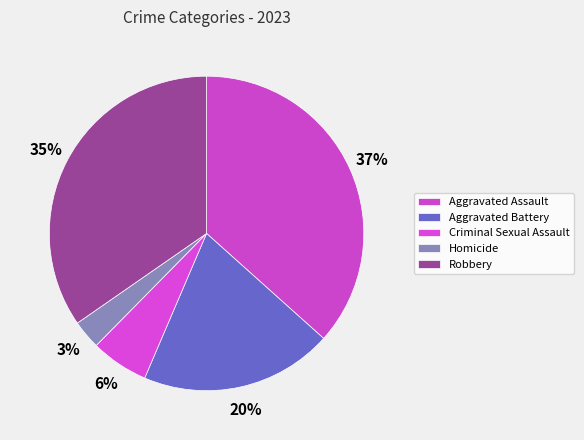

What percentage do Robbery and Aggravated Assault together represent?

71.3%